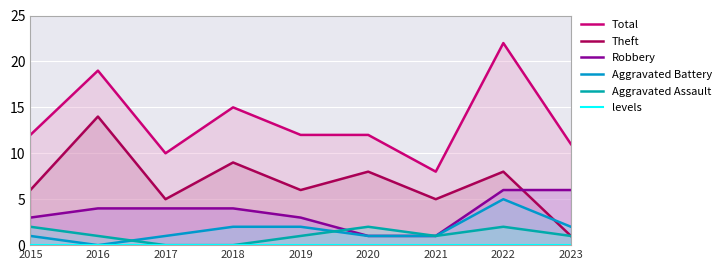

Where is the first local maximum for Theft?

2016